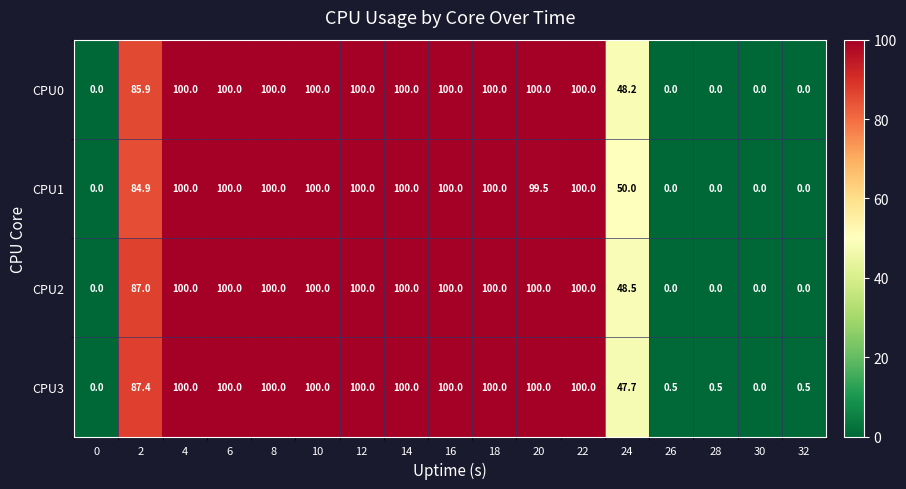

What is the sum of all CPU3 values?

1136.6